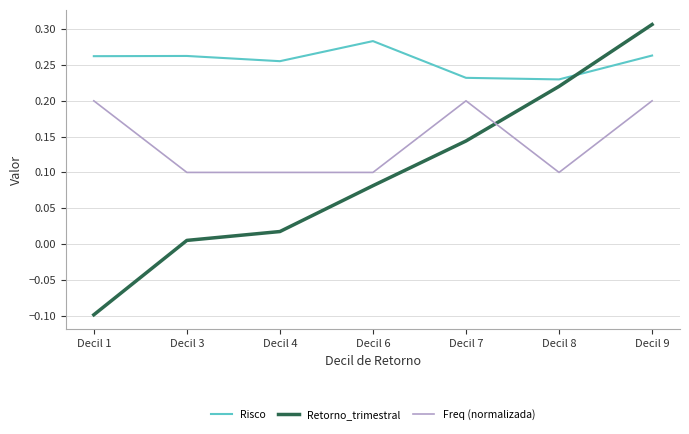

What is the difference between the maximum and minimum values in the Retorno_trimestral series?

0.4